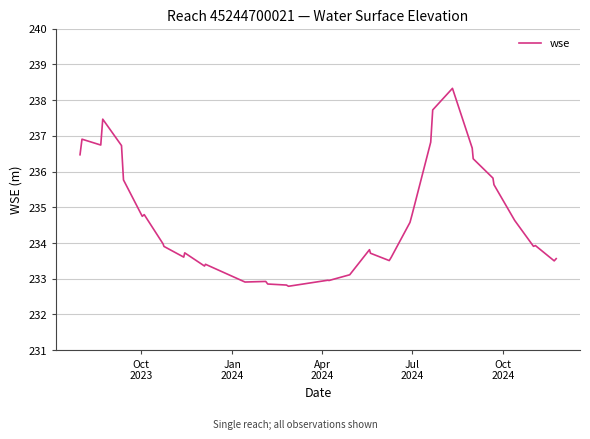

What is the minimum value shown in the chart?

232.8